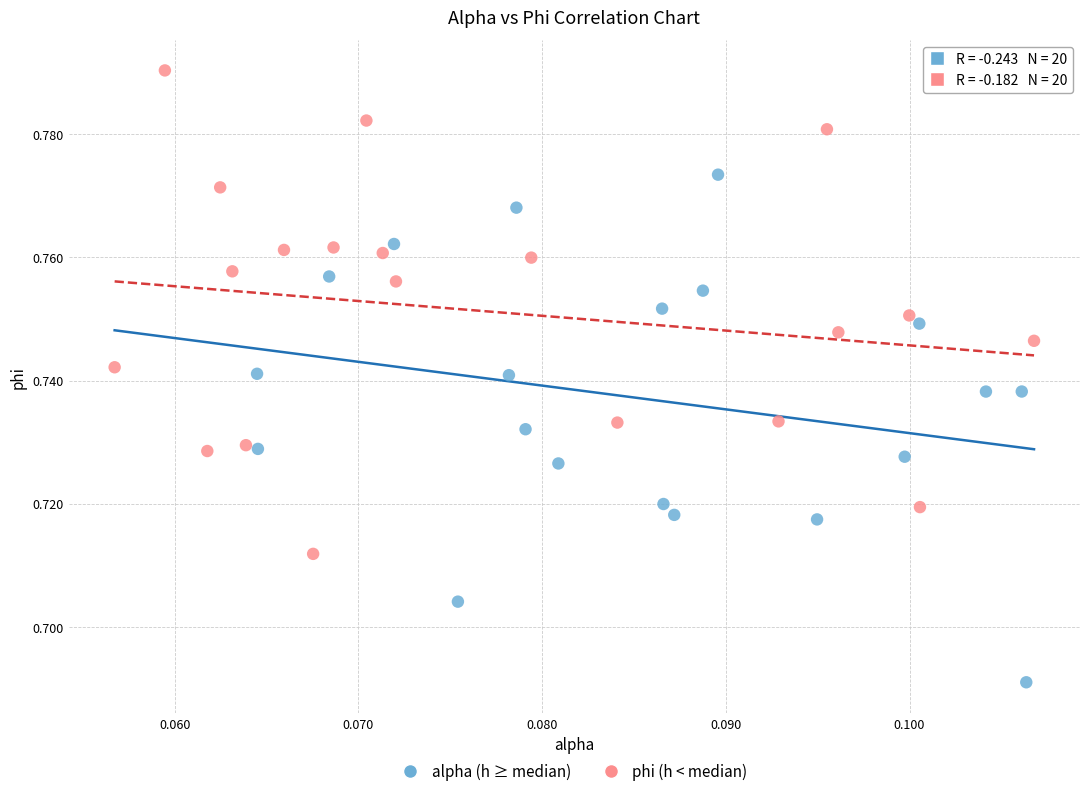

Which series has the widest spread of Y values?

alpha (h ≥ median)